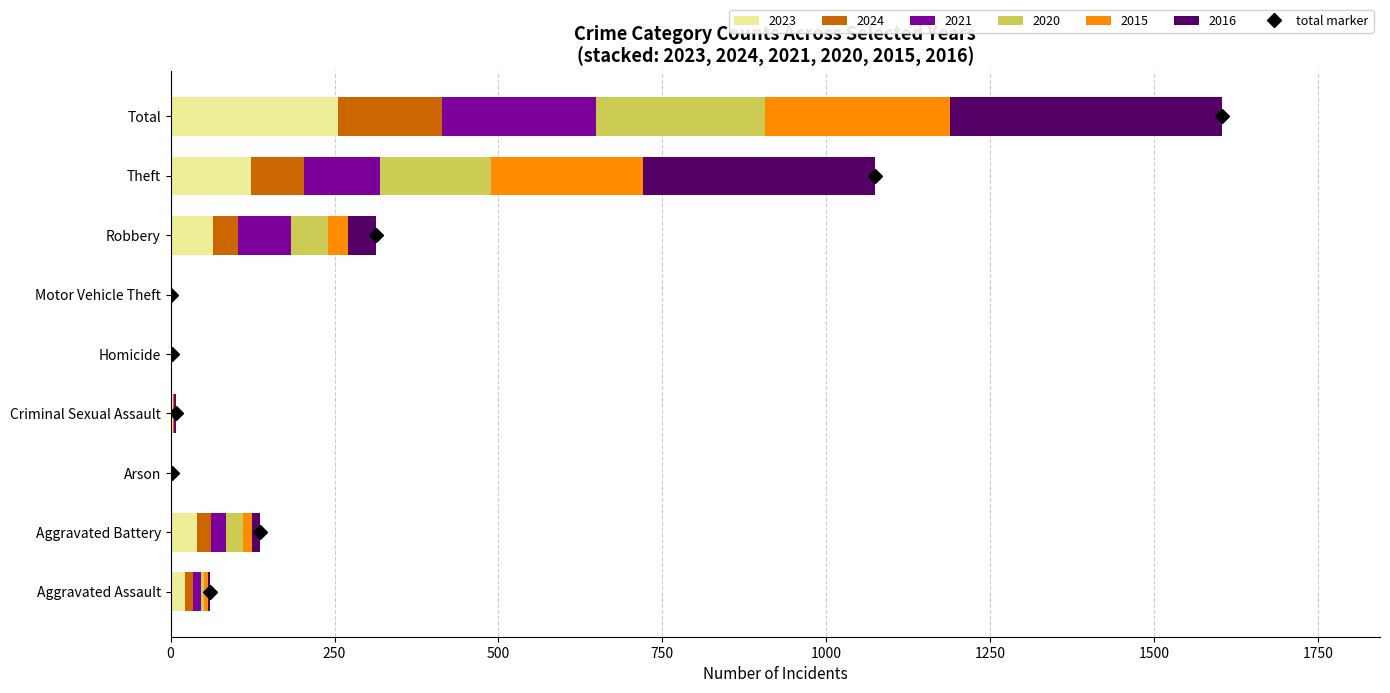

Count the number of categories in the chart.

9